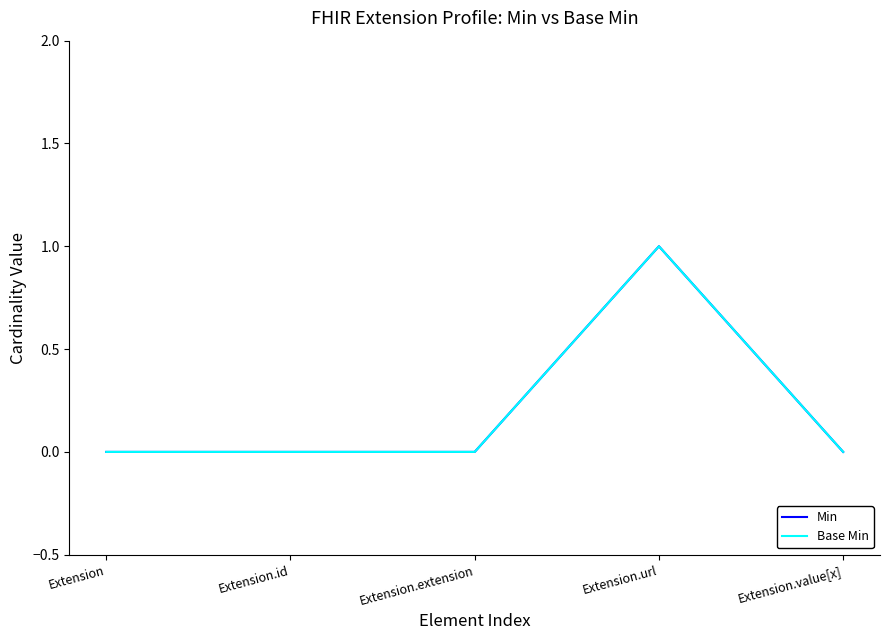

How many lines are shown in the chart?

2